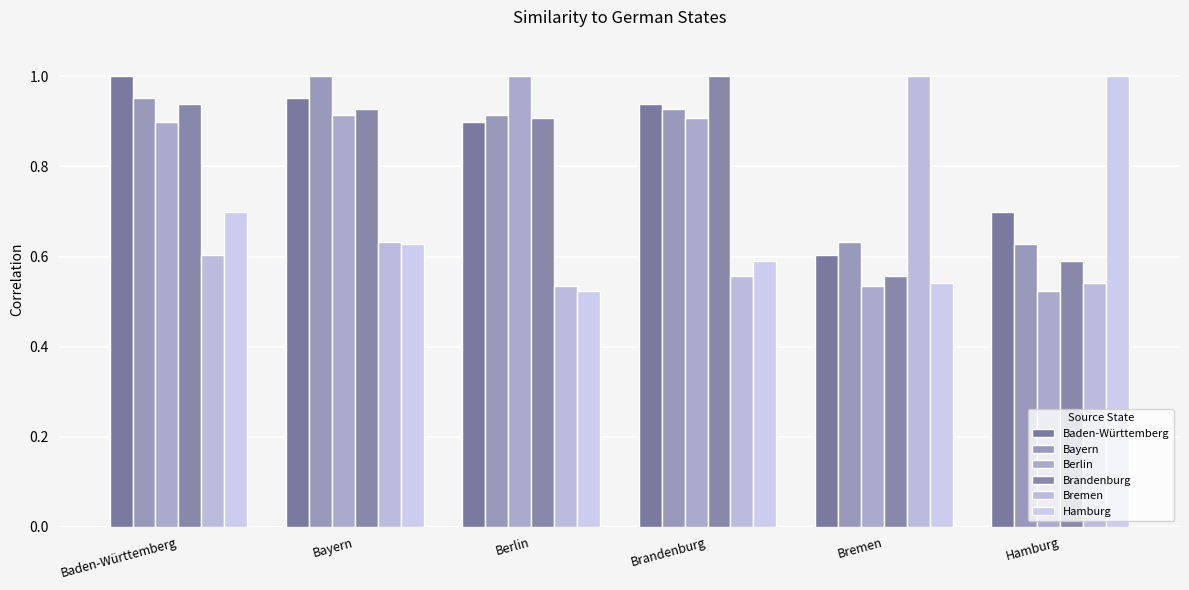

Which series changed the most between Bayern and Hamburg?

Berlin